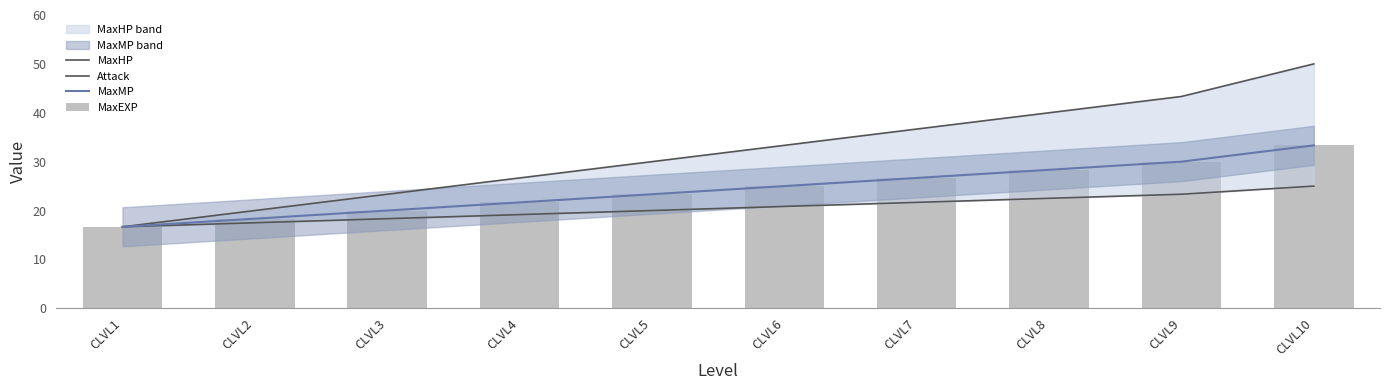

What is the value of the MaxHP bar at the 9th from the left?

43.3